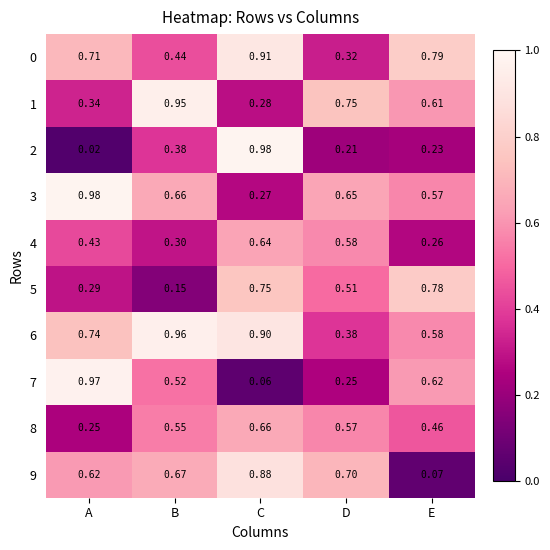

At which label is 5 closest to 0?

B